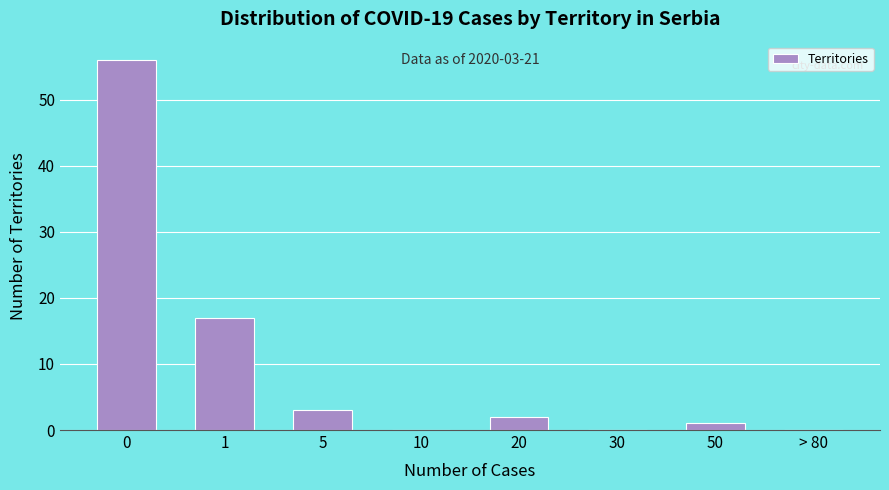

Reading left to right, what are all the values shown in this chart?

0=56	1=17	5=3	10=0	20=2	30=0	50=1	> 80=0